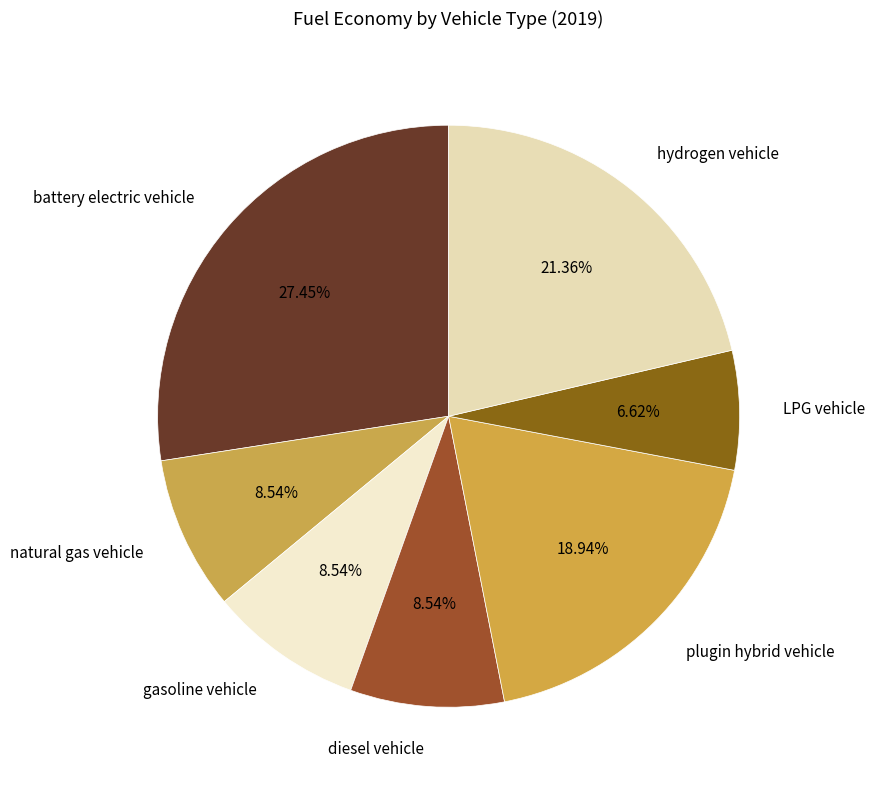

How many slices are in this pie chart?

7